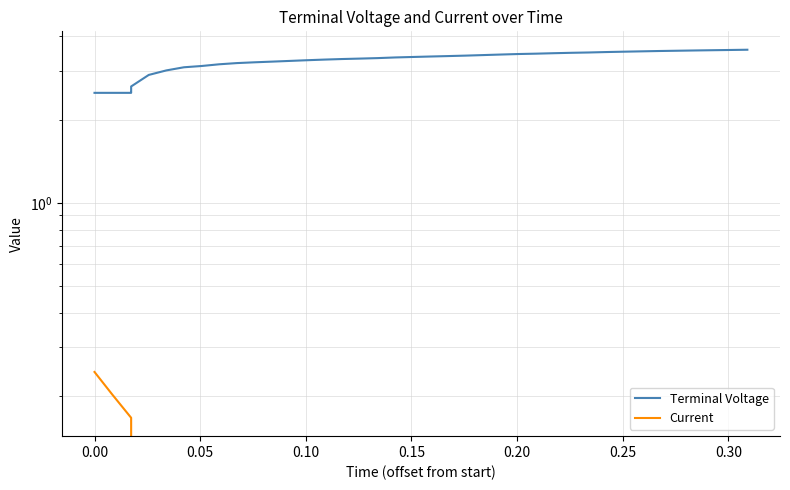

Does the chart display data point markers on the line(s)?

No